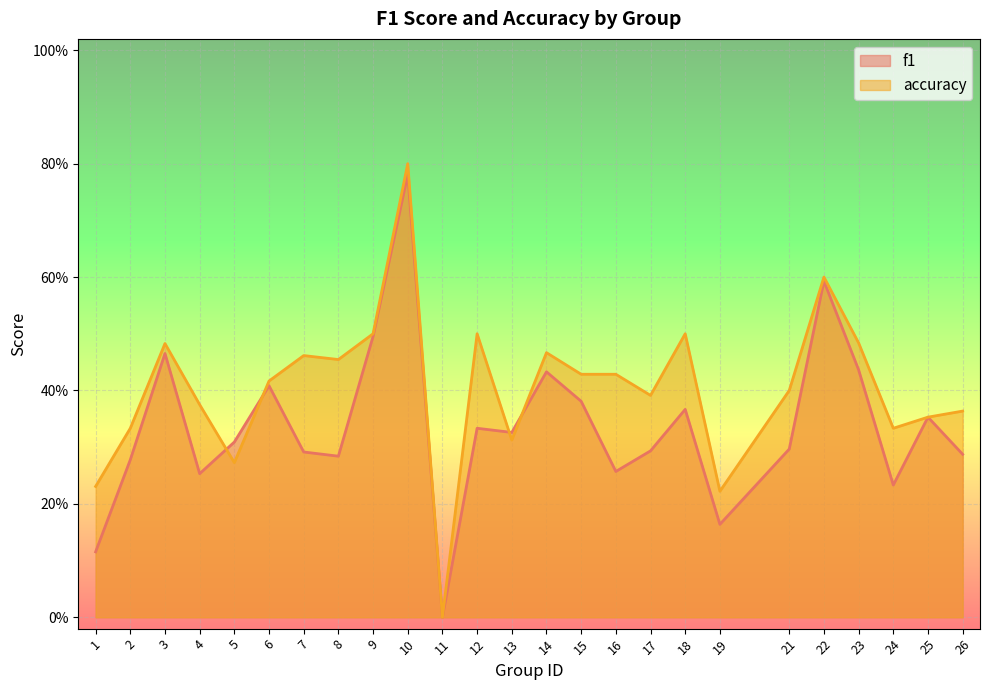

Does the chart display data point markers on the line(s)?

No